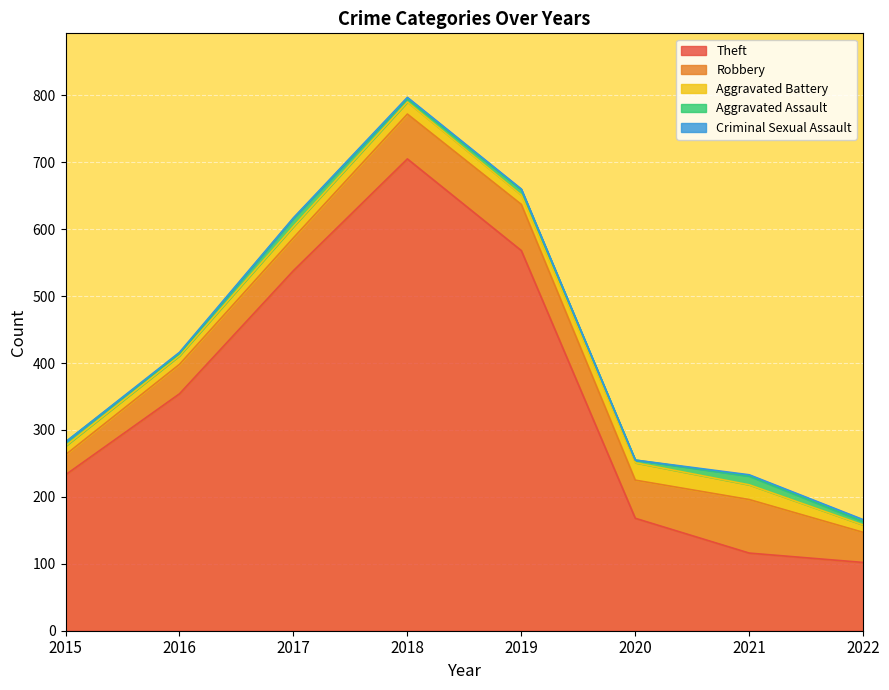

How many categories are shown in the chart?

8